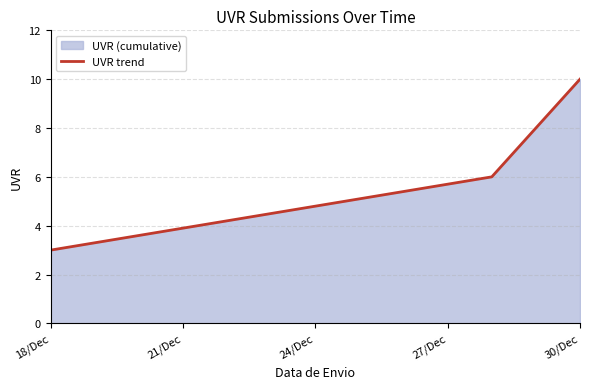

What is the greatest value displayed?

10